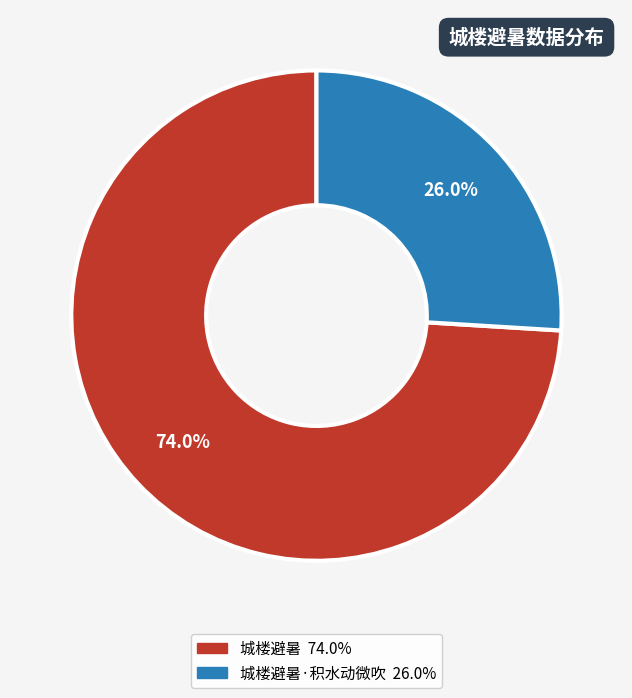

Is there any slice that represents more than half of the pie?

Yes